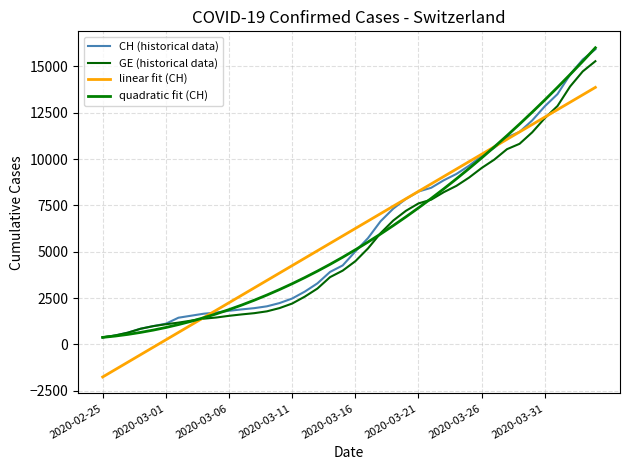

What is the average value of the GE (historical data) series?

5641.4